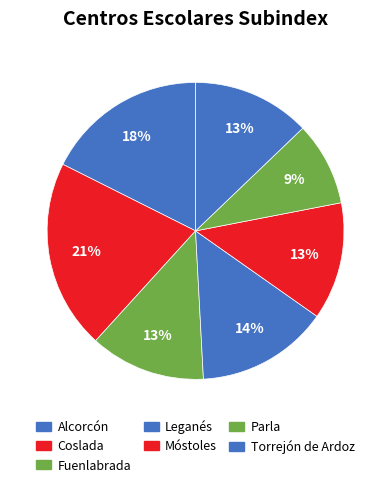

Which has a higher value, Parla or Alcorcón?

Alcorcón